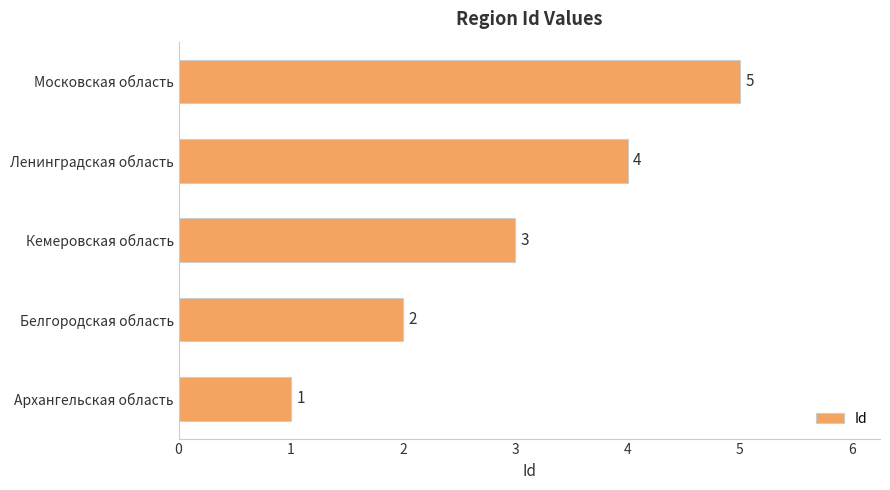

The value at Кемеровская область is 1. True or false?

False